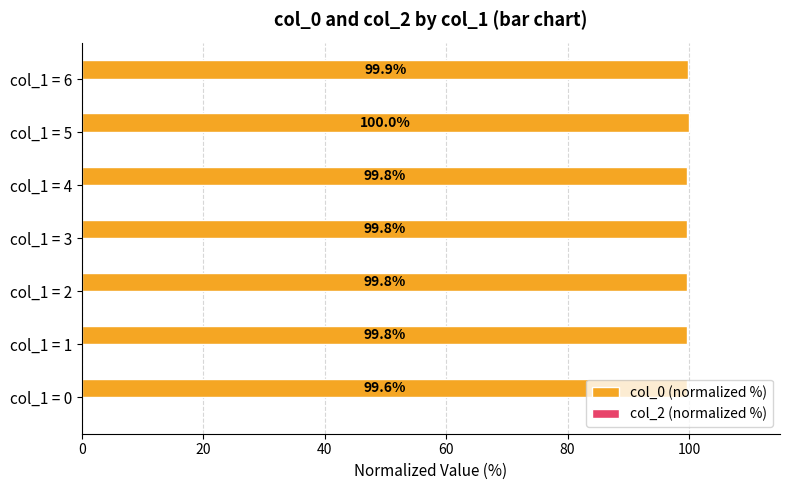

True or false: the data shows 99.8 at col_1 = 2.

True